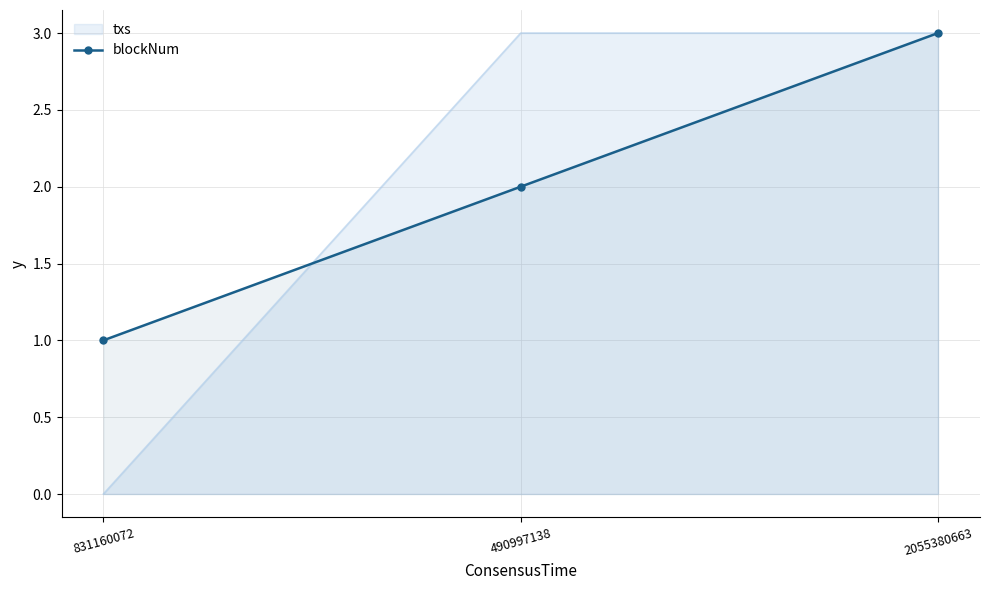

Which label corresponds to the largest value in the chart?

2055380663